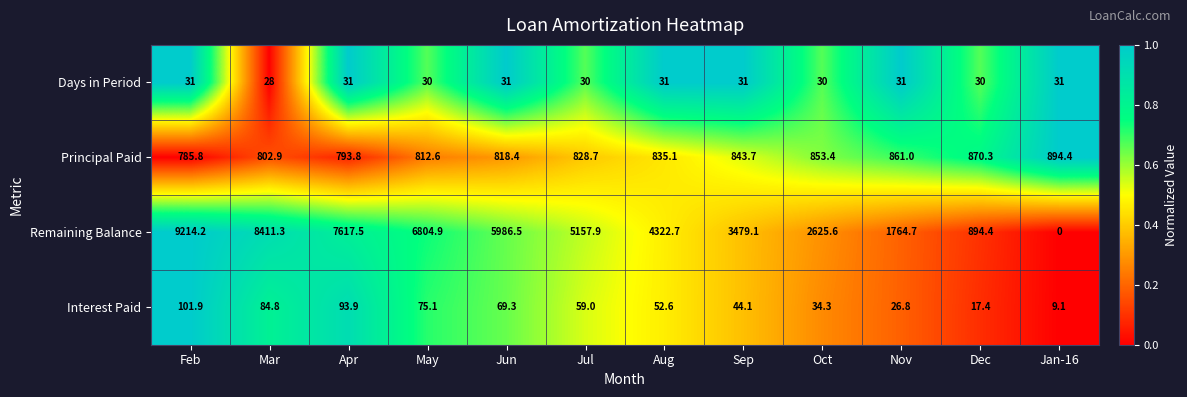

Which series has the widest spread of values?

Remaining Balance